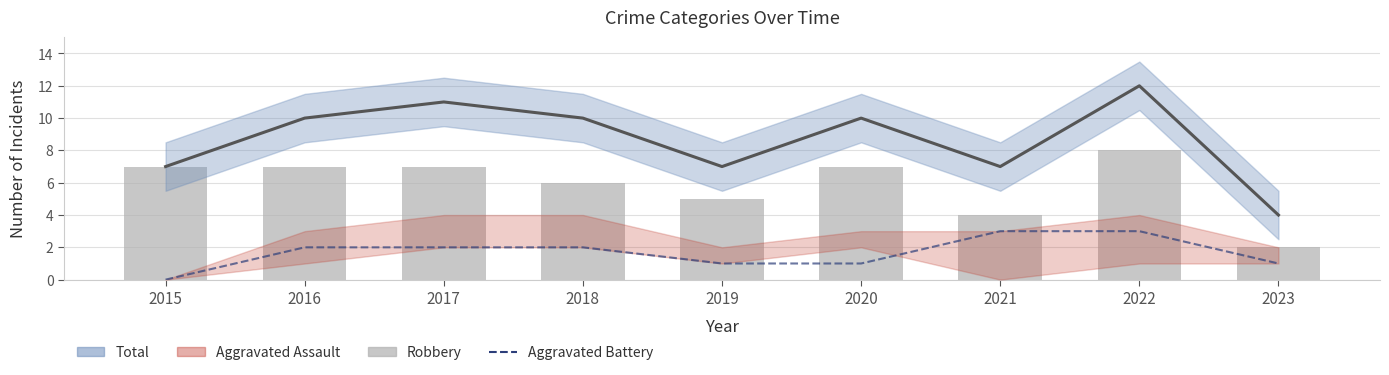

Reading right to left, list all the values displayed in this chart.

Total: 2023=4	2022=12	2021=7	2020=10	2019=7	2018=10	2017=11	2016=10	2015=7
Aggravated Battery: 2023=1	2022=3	2021=3	2020=1	2019=1	2018=2	2017=2	2016=2	2015=0
Robbery: 2023=2	2022=8	2021=4	2020=7	2019=5	2018=6	2017=7	2016=7	2015=7